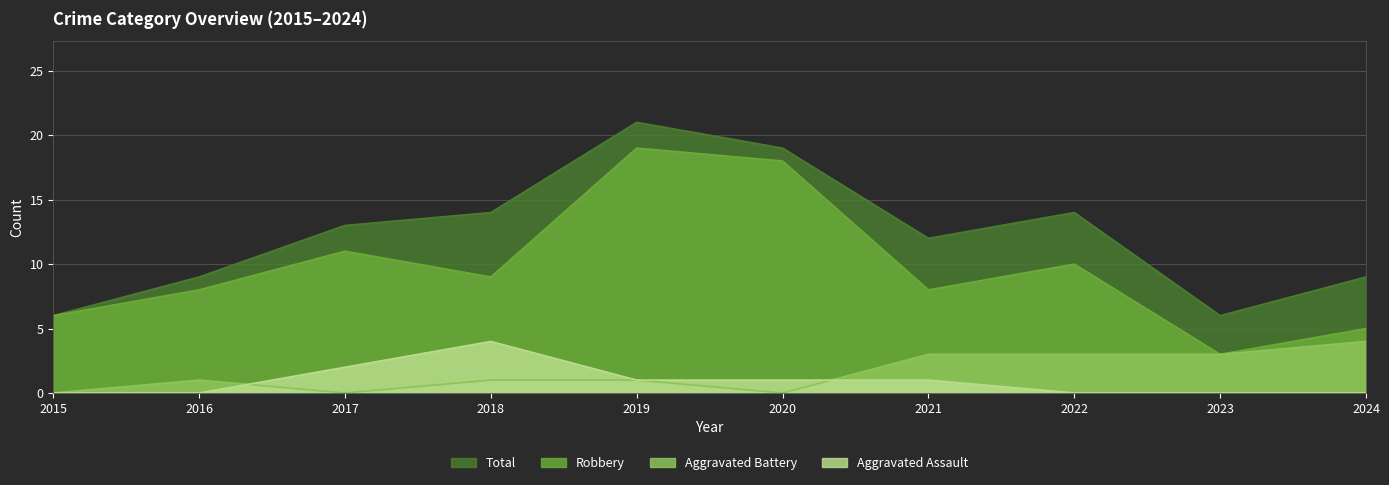

Does the chart display data point markers on the line(s)?

No